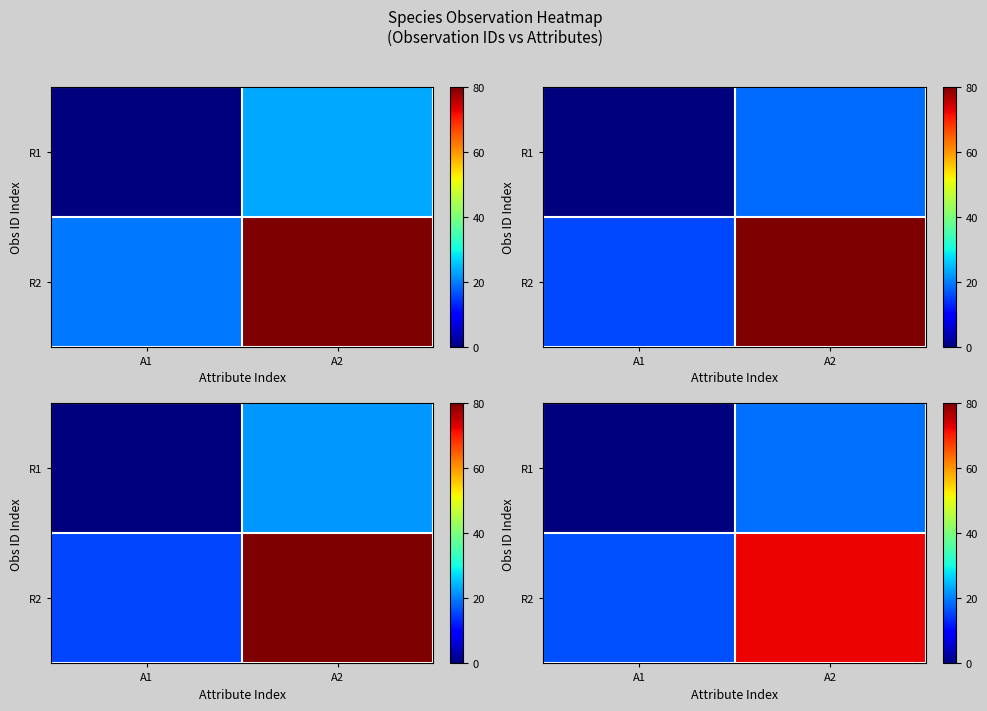

What is the total value across all series at A2?

91.2